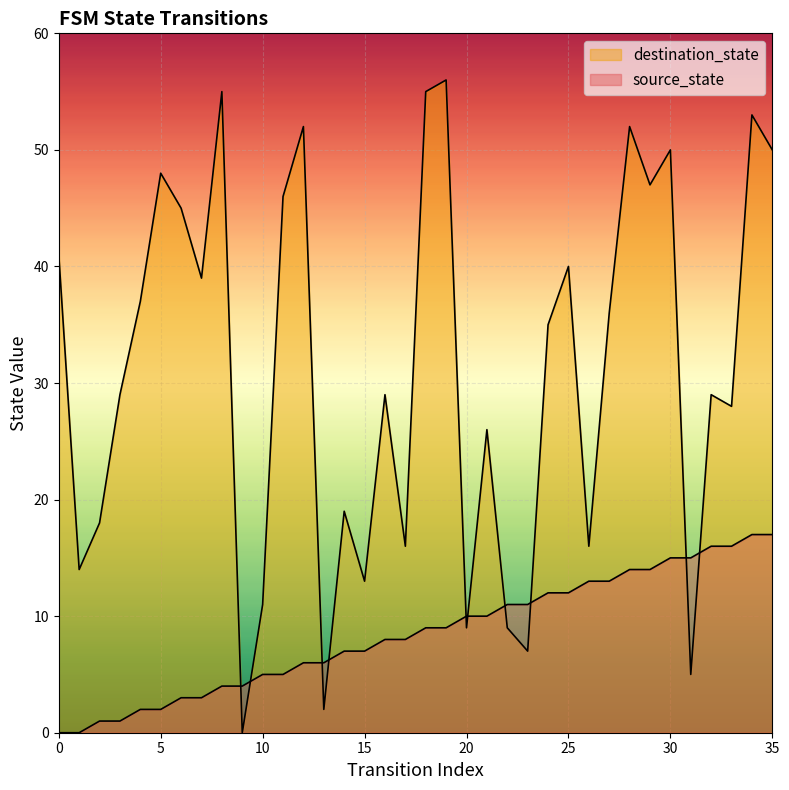

Which series has the largest total across all categories?

destination_state